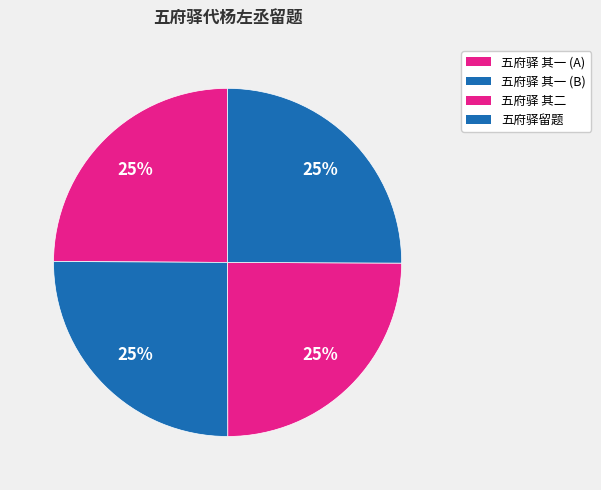

How many slices are in this pie chart?

4